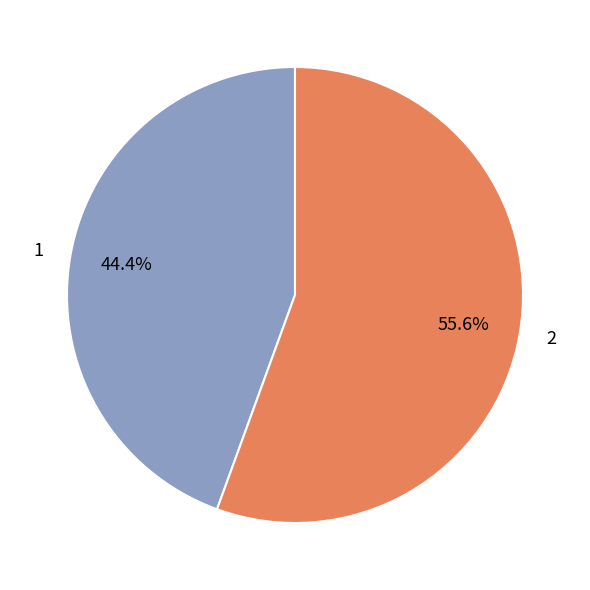

The 1 slice represents 44% of the pie. True or false?

True